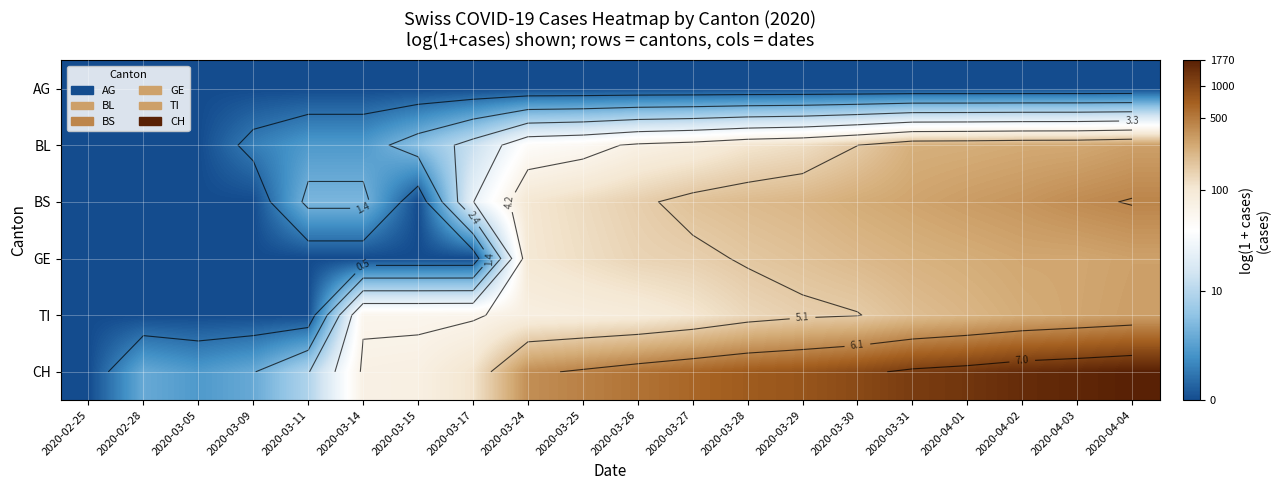

At which category does the chart reach its peak across all series?

2020-04-04